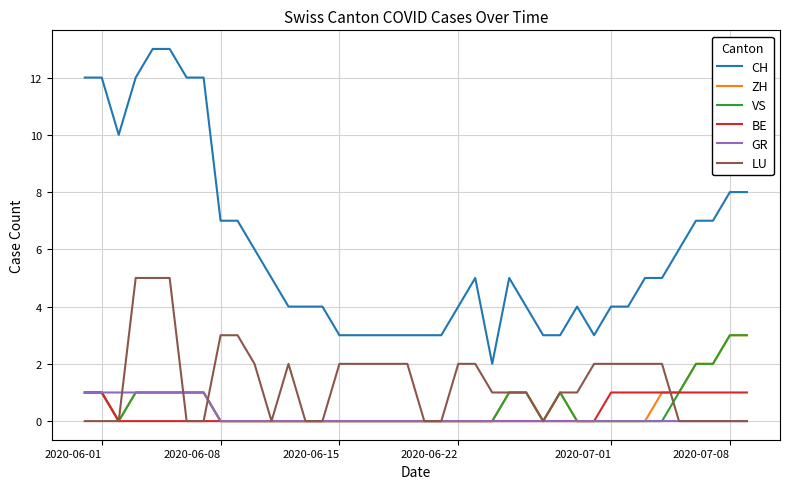

Reading left to right, transcribe all the data shown in this chart.

CH: 12	12	10	12	13	13	12	12	7	7	6	5	4	4	4	3	3	3	3	3	3	3	4	5	2	5	4	3	3	4	3	4	4	5	5	6	7	7	8	8
ZH: 1	1	0	1	1	1	1	1	0	0	0	0	0	0	0	0	0	0	0	0	0	0	0	0	0	1	1	0	1	0	0	0	0	0	1	1	2	2	3	3
VS: 1	1	0	1	1	1	1	1	0	0	0	0	0	0	0	0	0	0	0	0	0	0	0	0	0	1	1	0	1	0	0	0	0	0	0	1	2	2	3	3
BE: 1	1	0	0	0	0	0	0	0	0	0	0	0	0	0	0	0	0	0	0	0	0	0	0	0	0	0	0	0	0	0	1	1	1	1	1	1	1	1	1
GR: 1	1	1	1	1	1	1	1	0	0	0	0	0	0	0	0	0	0	0	0	0	0	0	0	0	0	0	0	0	0	0	0	0	0	0	0	0	0	0	0
LU: 0	0	0	5	5	5	0	0	3	3	2	0	2	0	0	2	2	2	2	2	0	0	2	2	1	1	1	0	1	1	2	2	2	2	2	0	0	0	0	0